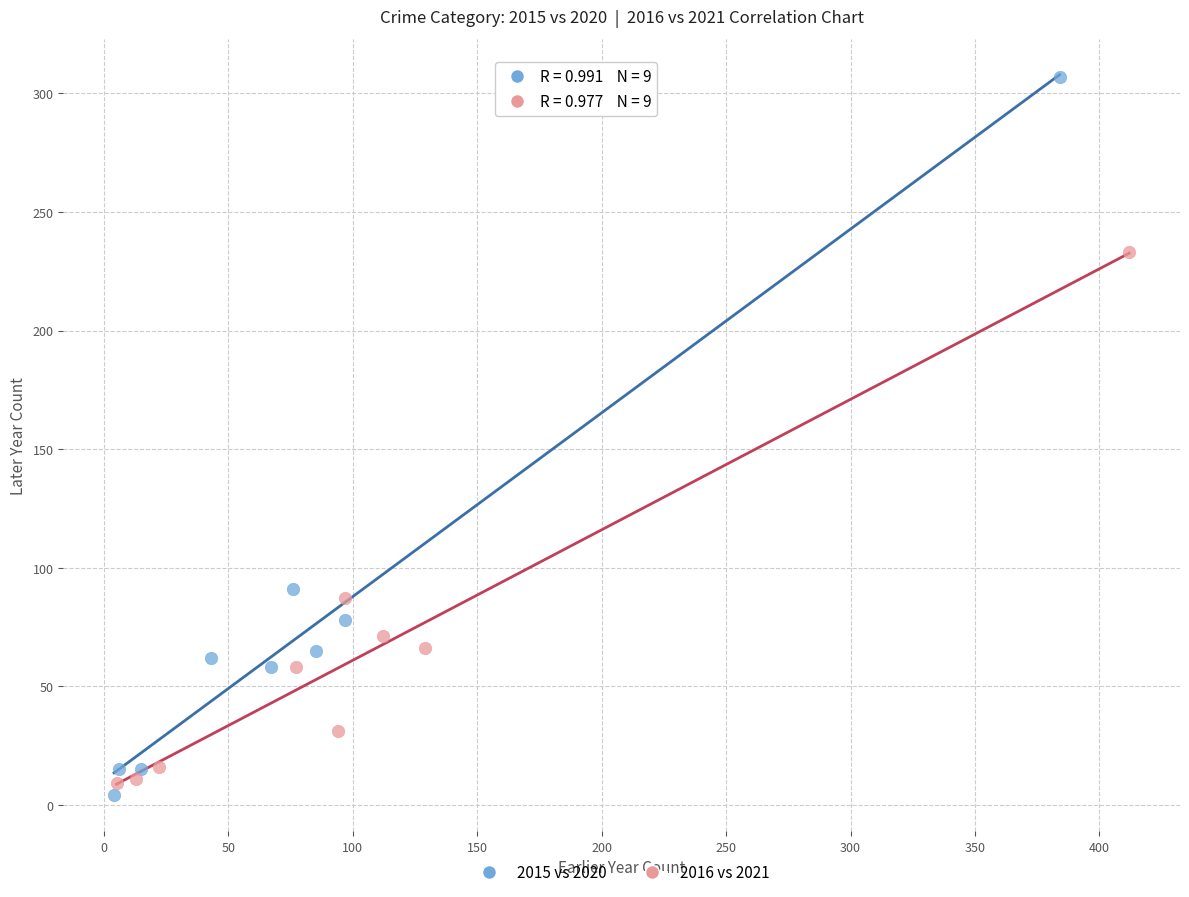

Which series contains the highest Y value?

2015 vs 2020